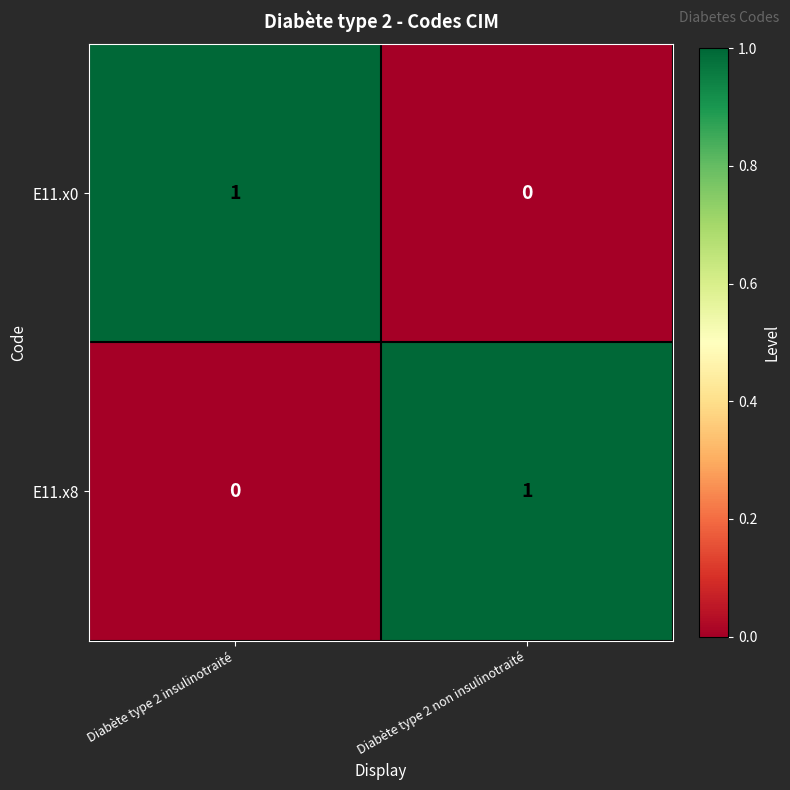

The E11.x8 series shows -1 at Diabète type 2 insulinotraité. True or false?

False